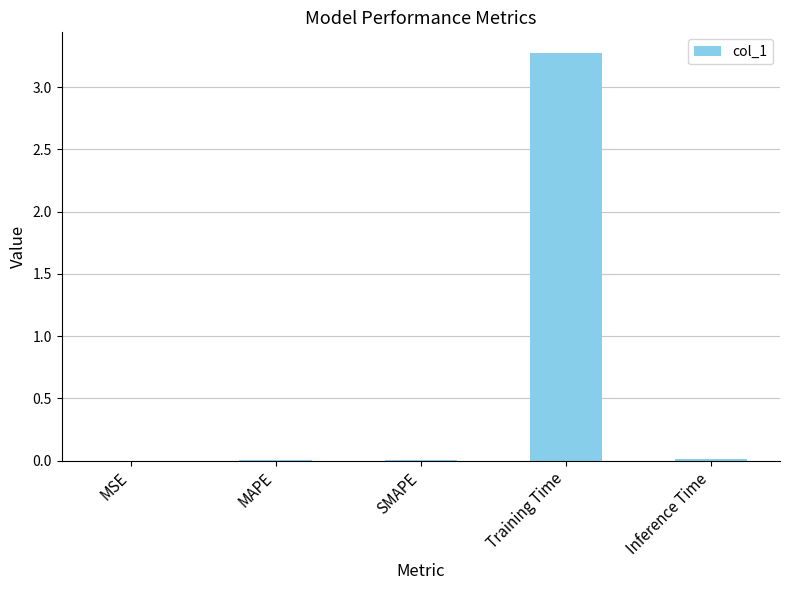

How many distinct data groups are displayed?

1